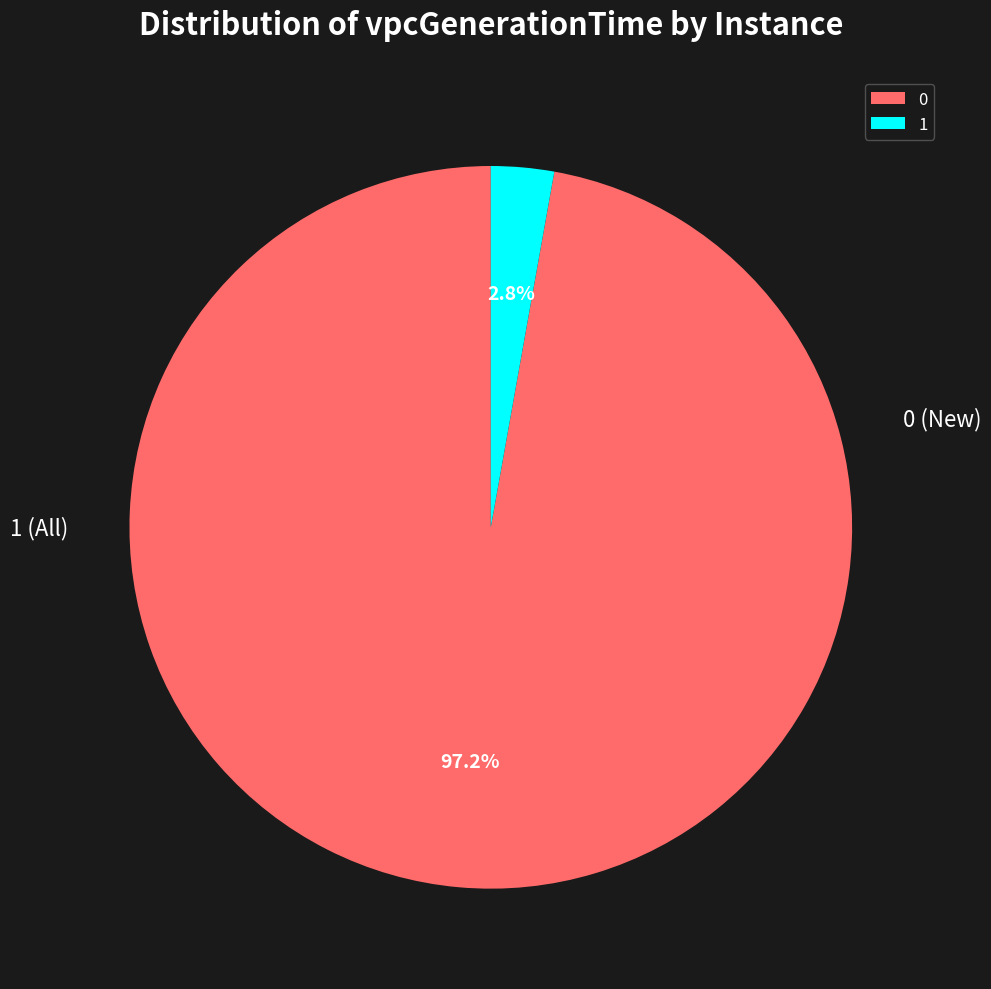

To the nearest percent, what is the difference between the largest and smallest slice percentages?

94%